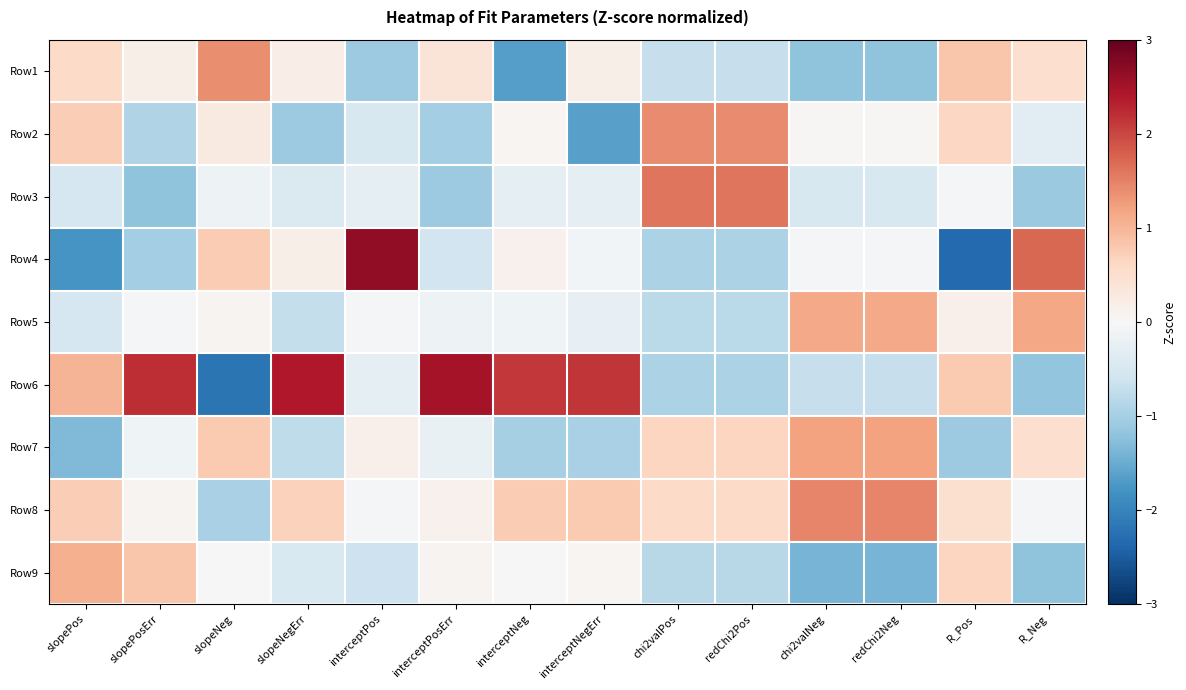

Between slopePos and R_Pos, which series saw the biggest shift?

Row5